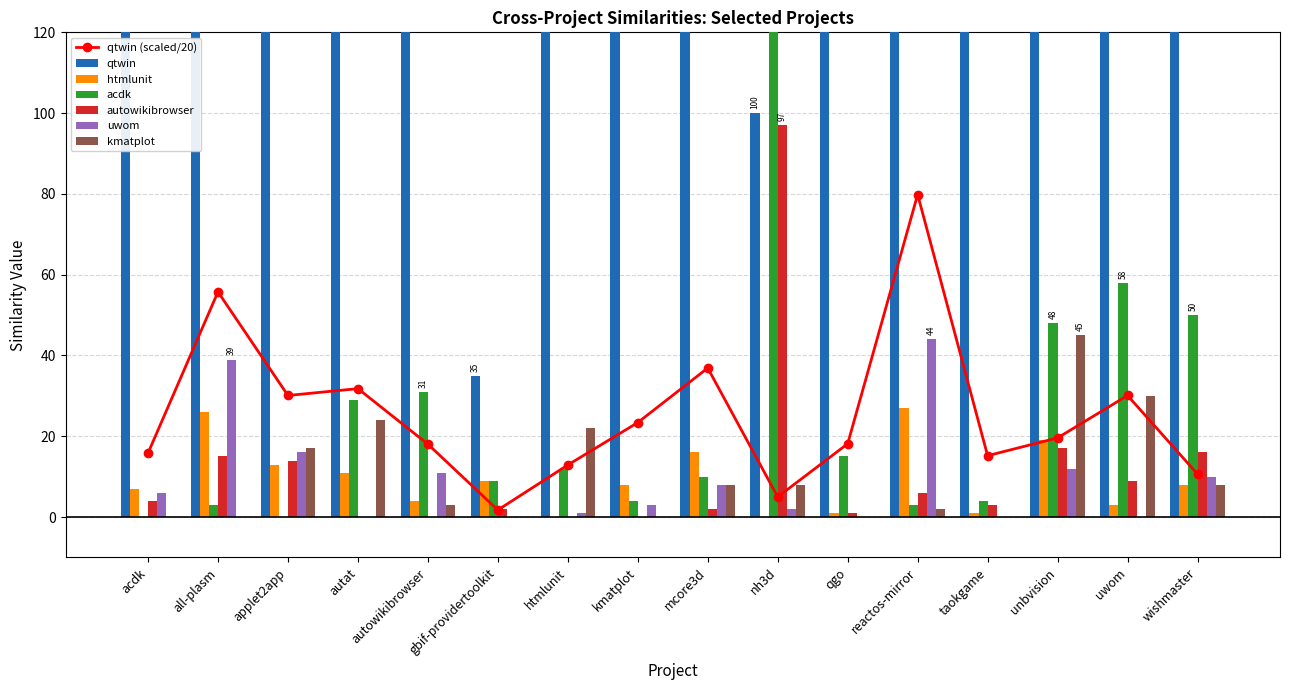

What value does the acdk.csv series have at mcore3d?

10.0